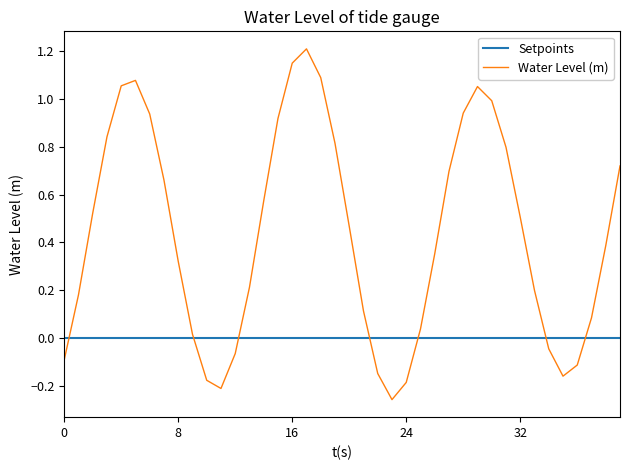

What is the greatest value displayed?

1.2